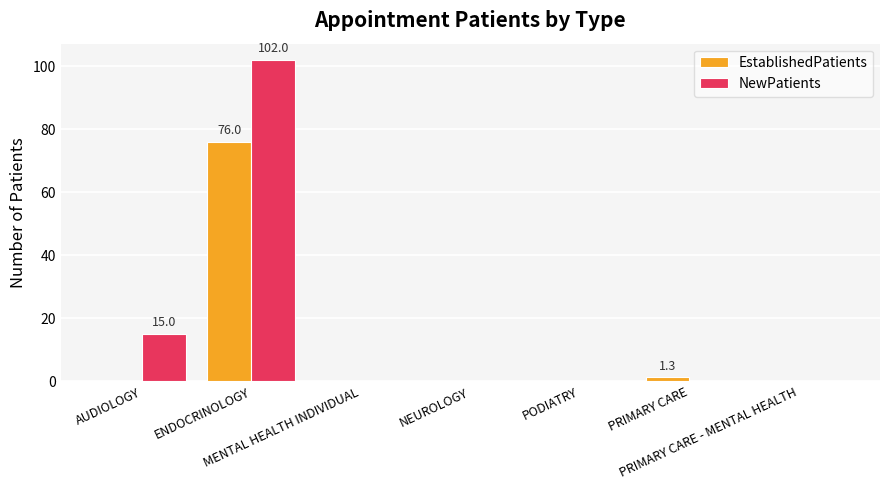

True or false: EstablishedPatients has a value of -26.9 at AUDIOLOGY.

False